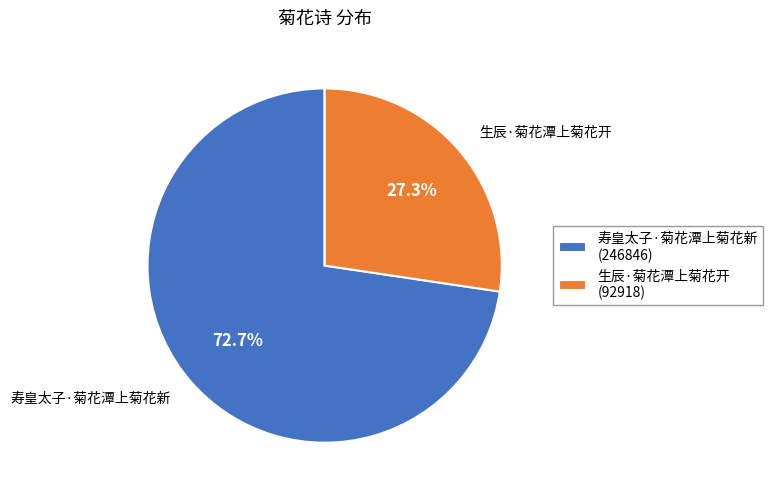

Which has a higher value, 生辰·菊花潭上菊花开 or 寿皇太子·菊花潭上菊花新?

寿皇太子·菊花潭上菊花新